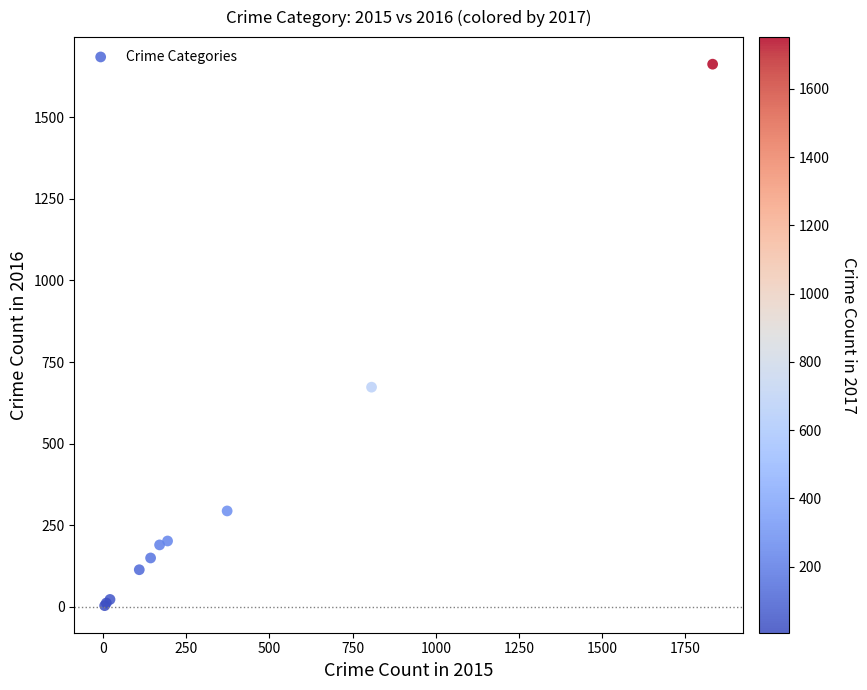

What Y value in the scatter plot is closest to 833?

673